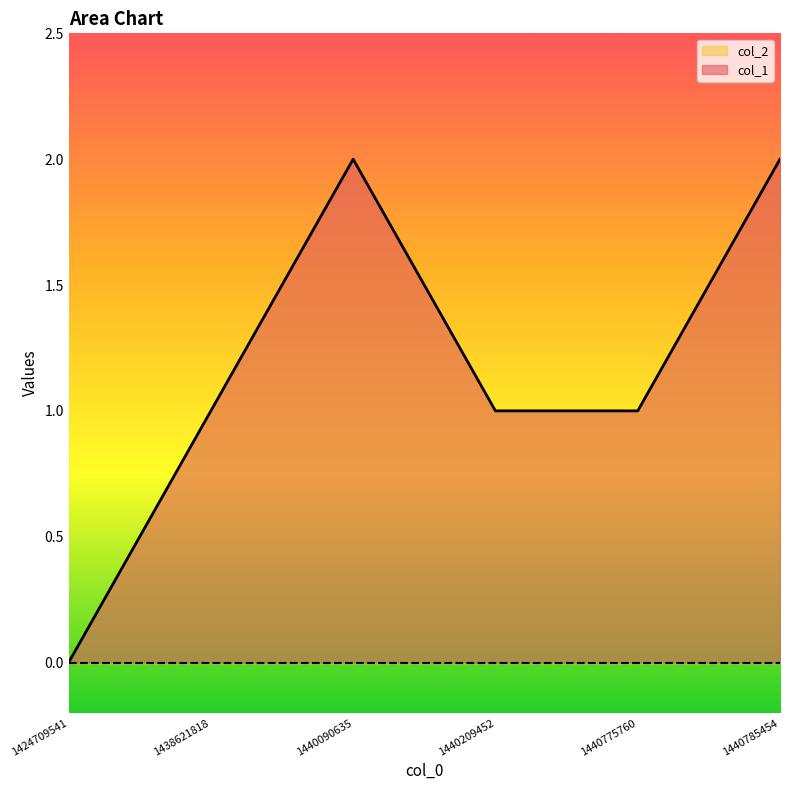

List the labels in order of value, largest first.

1440090635, 1440785454, 1438621818, 1440209452, 1440775760, 1424709541